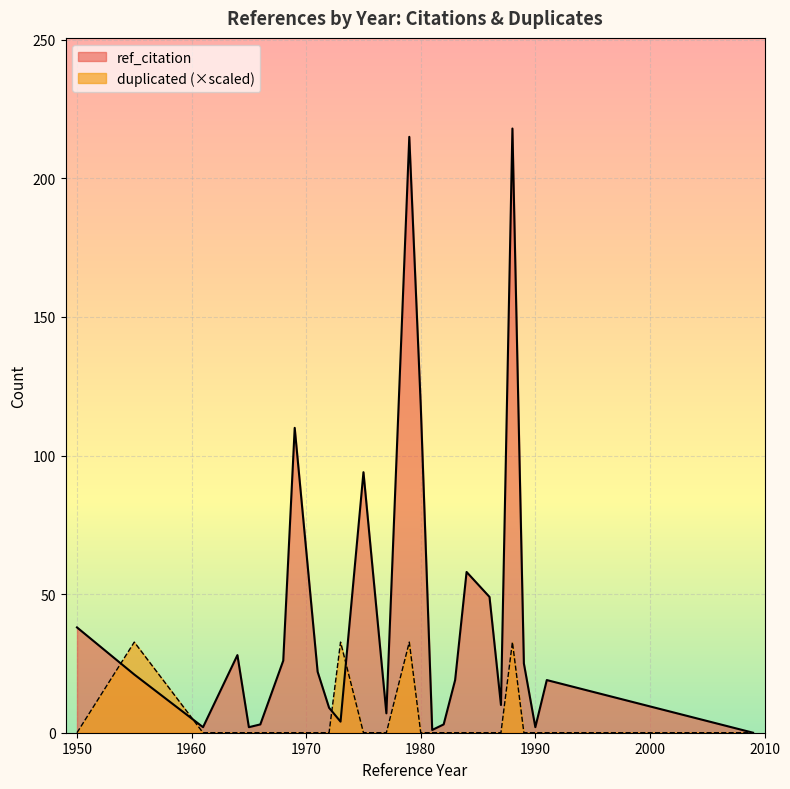

What is the value of the ref_citation point at the 36th from the left?

25